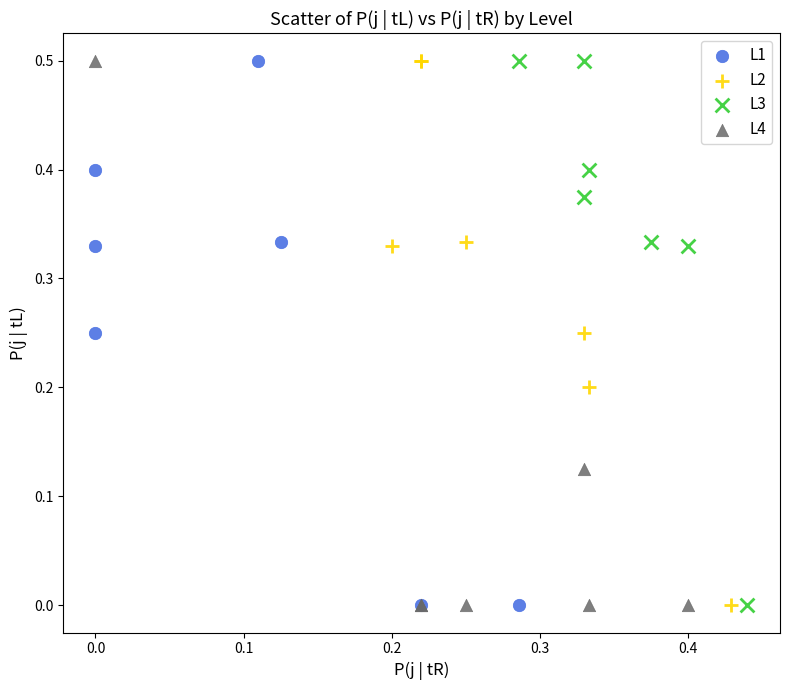

What are all the series names shown in the legend?

L1, L2, L3, L4